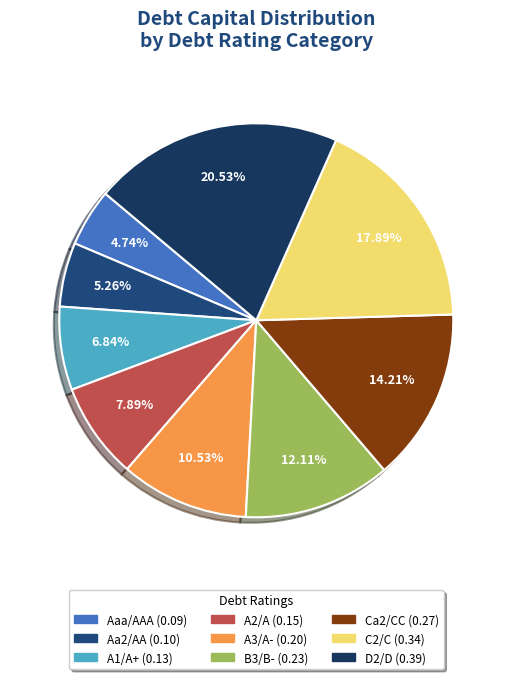

Which category has the smallest portion of the pie?

Aaa/AAA